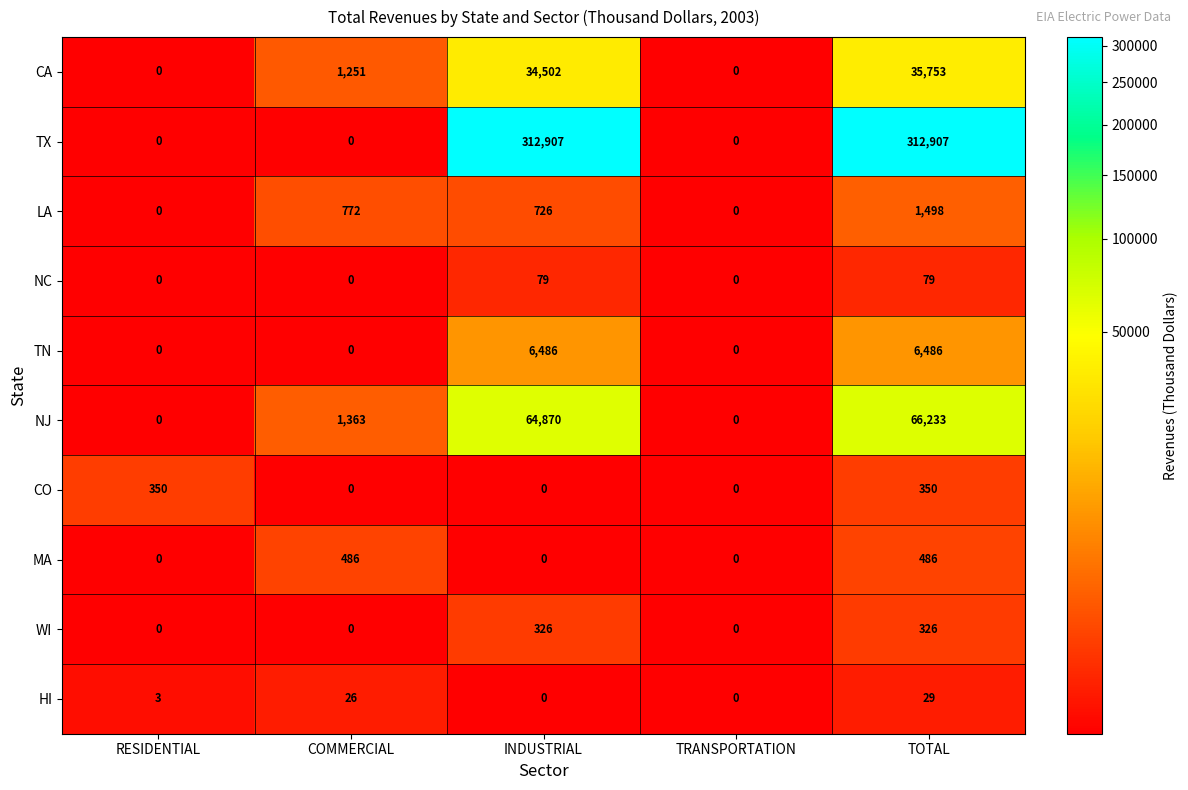

True or false: CA has a value of 0 at RESIDENTIAL.

True